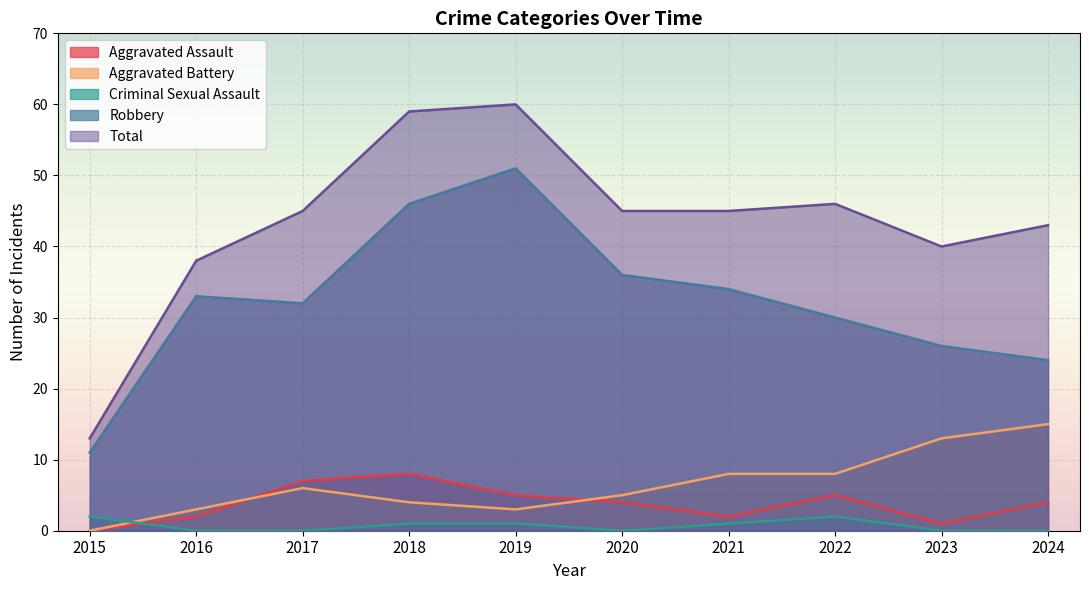

How many interior local valleys does the Robbery series have?

1